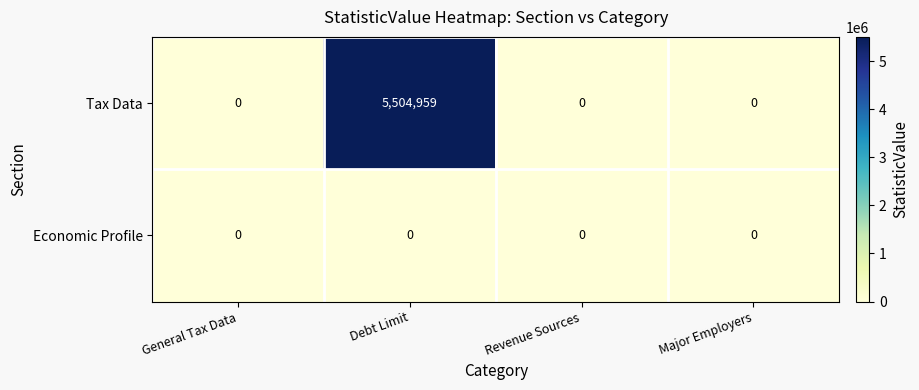

At which label does Tax Data reach its peak?

Debt Limit